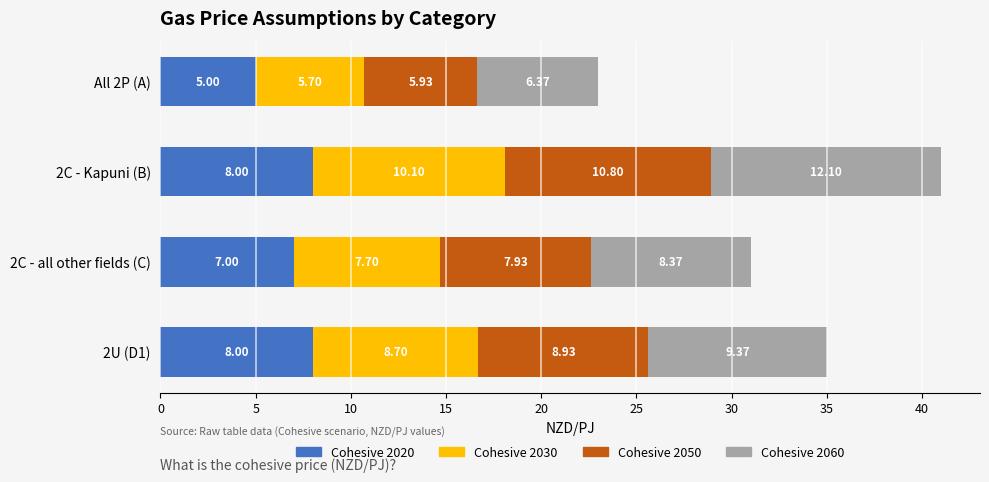

At which category is the sum across all series the highest?

2C - Kapuni (B)